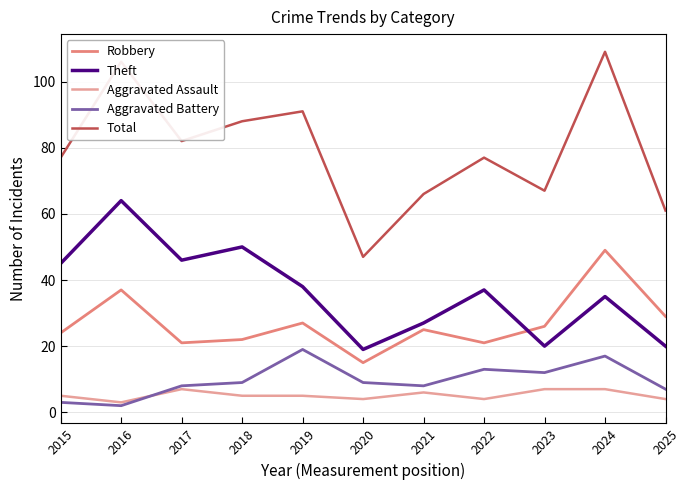

How many lines are shown in the chart?

5